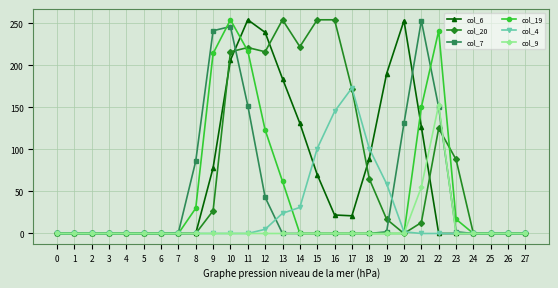

What are all the series names shown in the legend?

col_6, col_20, col_7, col_19, col_4, col_9